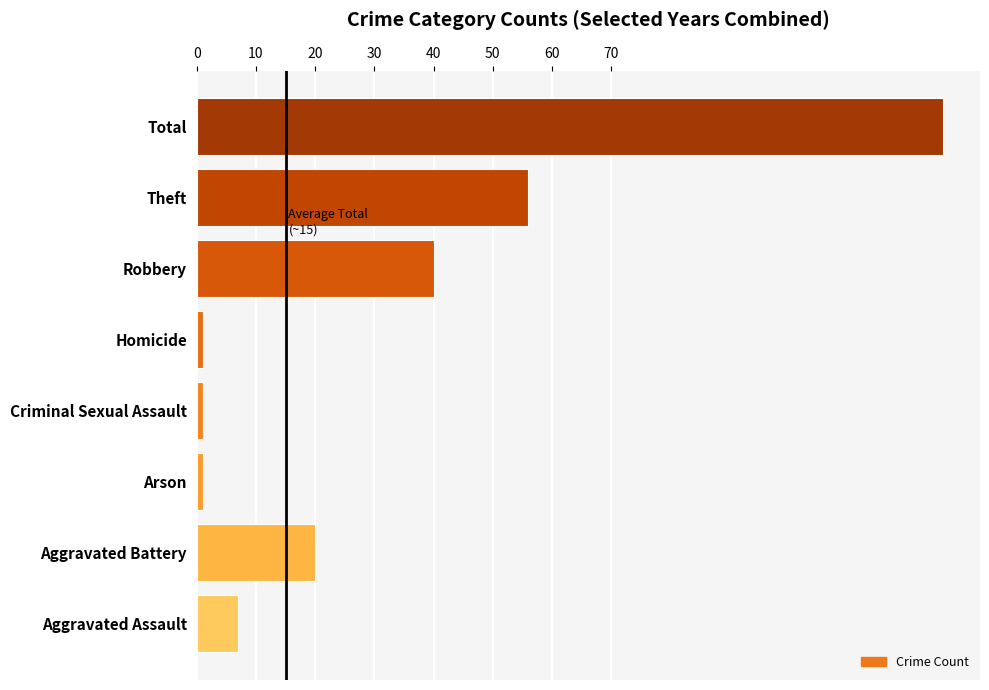

Count the number of data series in this chart.

1